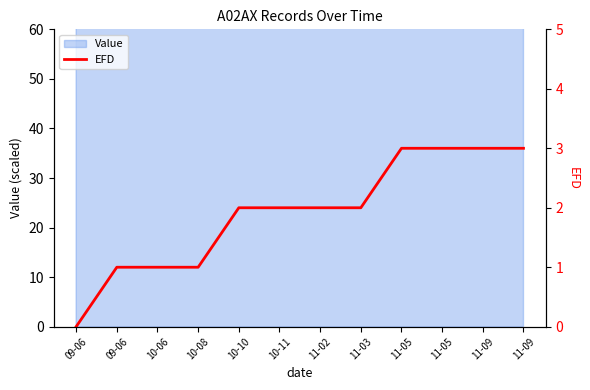

How many data points are less than 2?

4